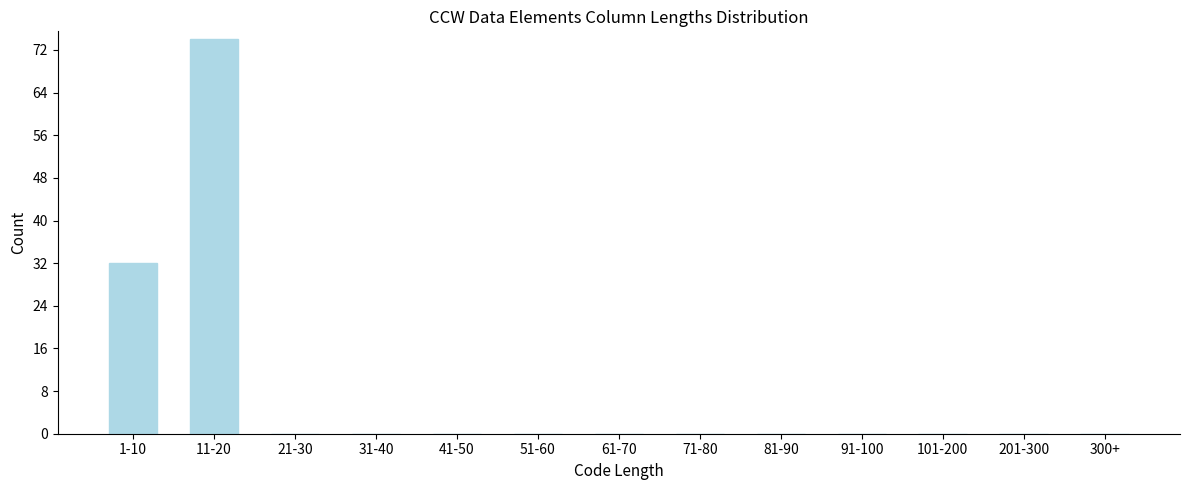

Reading right to left, extract all data points from this chart.

300+=0	201-300=0	101-200=0	91-100=0	81-90=0	71-80=0	61-70=0	51-60=0	41-50=0	31-40=0	21-30=0	11-20=74	1-10=32